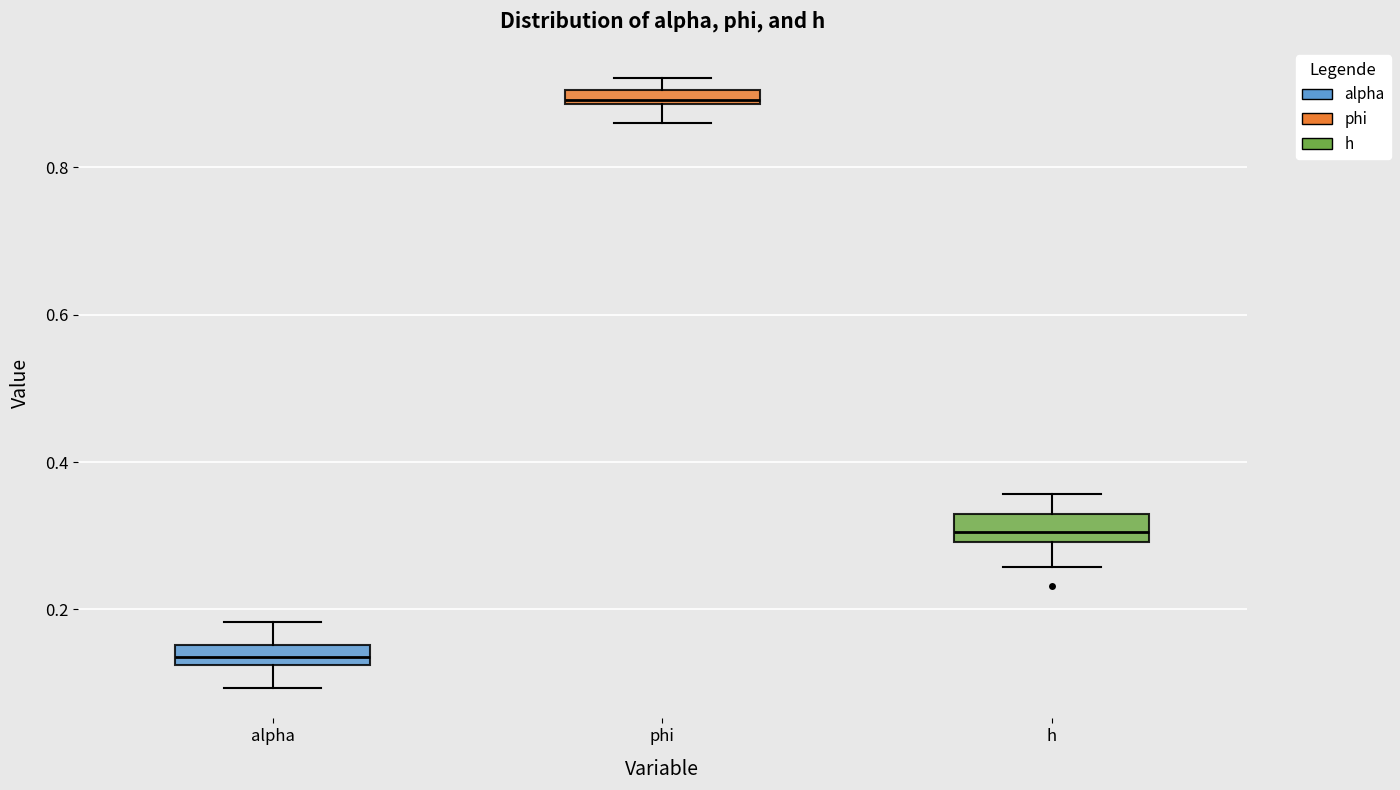

Where is the lower edge of the box for alpha on the y-axis? The values are not printed on the chart, so give them approximately, as read against the axis.

0.12